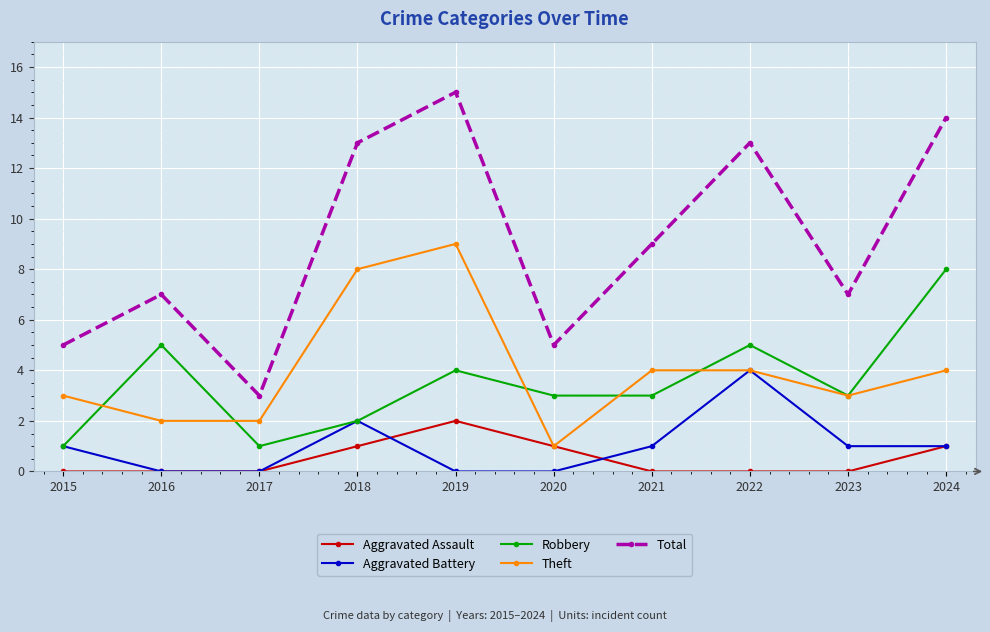

Reading left to right, extract all data points from this chart.

Aggravated Assault: 2015=0	2016=0	2017=0	2018=1	2019=2	2020=1	2021=0	2022=0	2023=0	2024=1
Aggravated Battery: 2015=1	2016=0	2017=0	2018=2	2019=0	2020=0	2021=1	2022=4	2023=1	2024=1
Robbery: 2015=1	2016=5	2017=1	2018=2	2019=4	2020=3	2021=3	2022=5	2023=3	2024=8
Theft: 2015=3	2016=2	2017=2	2018=8	2019=9	2020=1	2021=4	2022=4	2023=3	2024=4
Total: 2015=5	2016=7	2017=3	2018=13	2019=15	2020=5	2021=9	2022=13	2023=7	2024=14